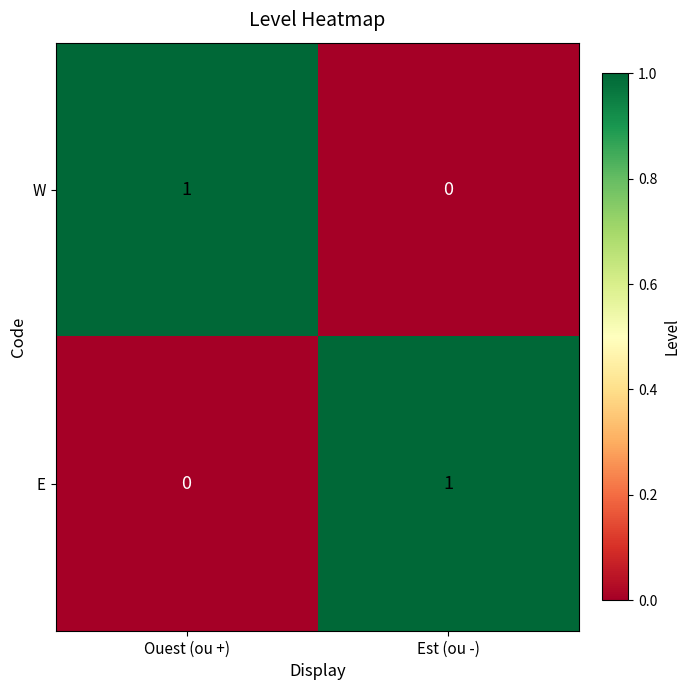

Which category has the lowest value in the W series?

Est (ou -)